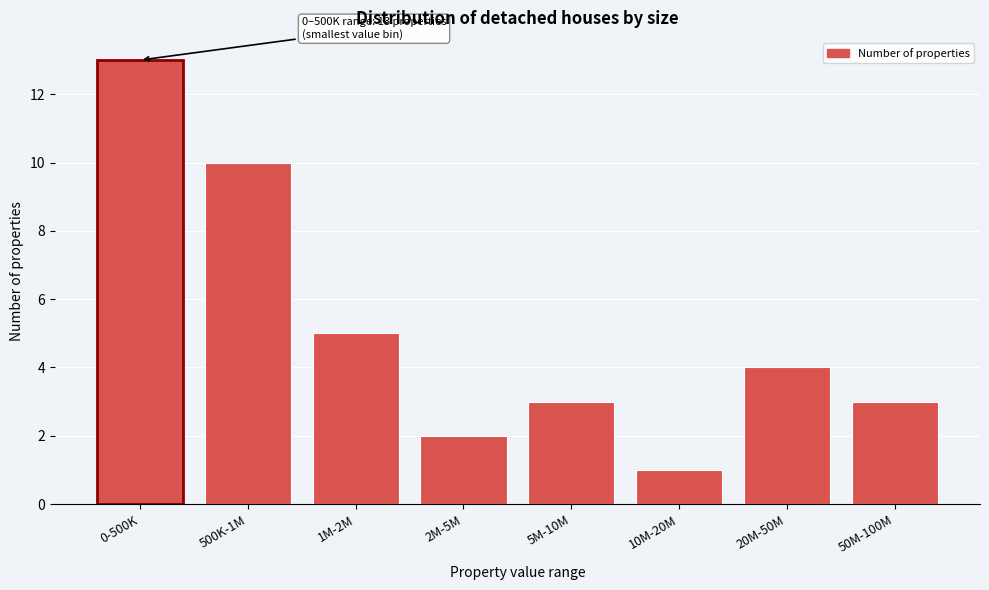

Reading right to left, what are all the values shown in this chart?

3	4	1	3	2	5	10	13